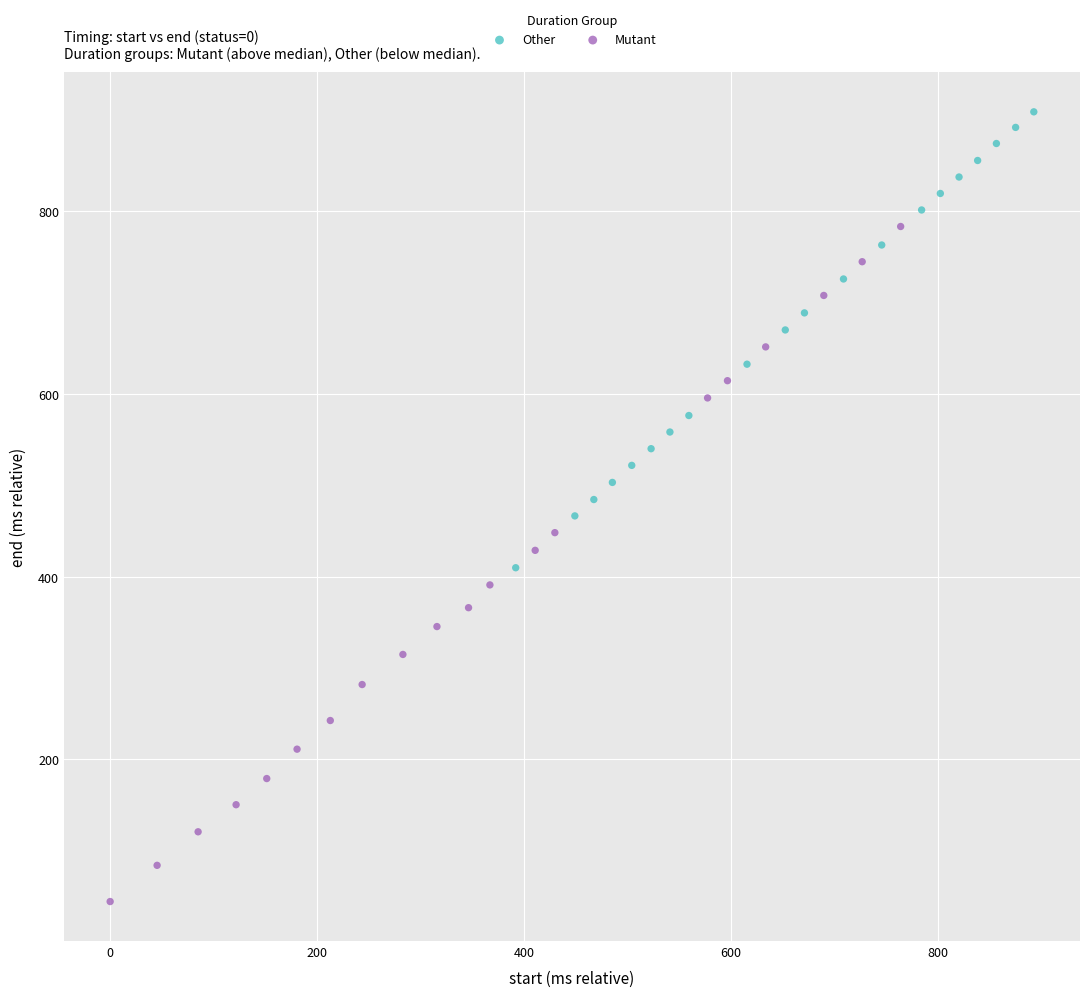

Which series contains the lowest Y value?

Mutant